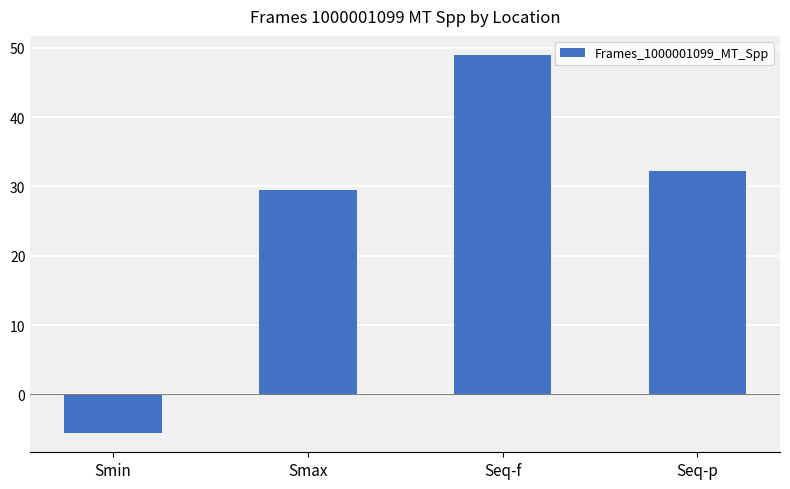

Reading left to right, transcribe all the data shown in this chart.

Smin=-5.6	Smax=29.5	Seq-f=49.0	Seq-p=32.2